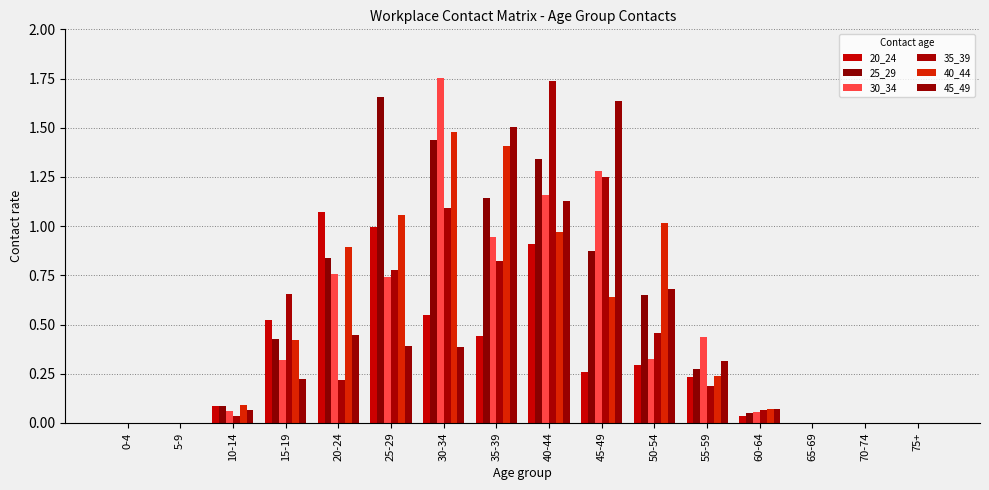

What is the difference between the second highest and minimum values in the 45_49 series?

1.5